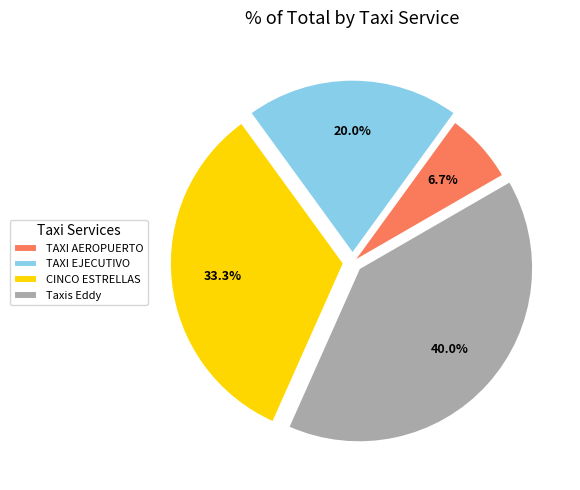

Is there a majority slice in this chart?

No